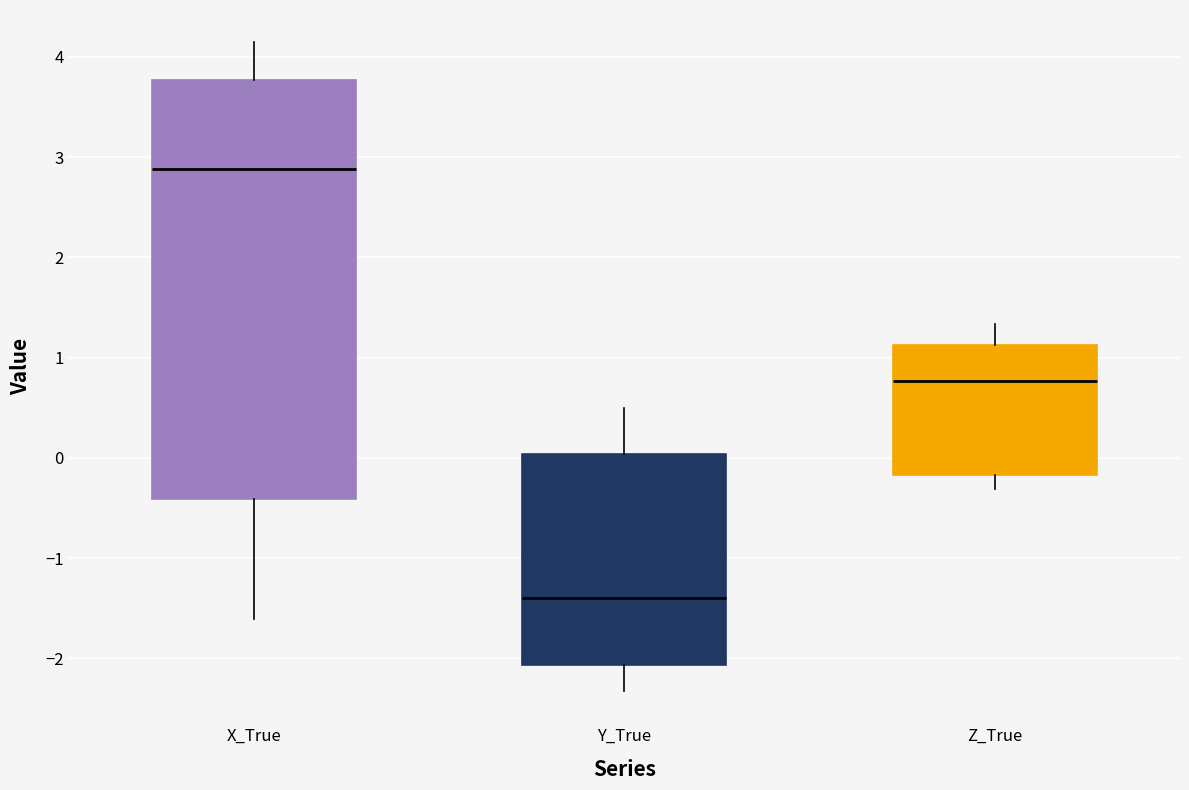

Which box is the tallest, from its lower edge to its upper edge?

X_True